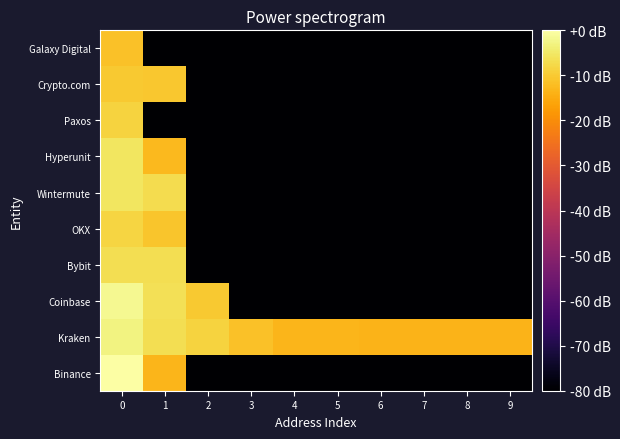

Reading right to left, list all the values displayed in this chart.

Binance: 9=-80.0	8=-80.0	7=-80.0	6=-80.0	5=-80.0	4=-80.0	3=-80.0	2=-80.0	1=-13.4	0=0.0
Kraken: 9=-13.5	8=-13.5	7=-13.5	6=-13.4	5=-13.3	4=-13.2	3=-11.5	2=-8.7	1=-6.6	0=-2.9
Coinbase: 9=-80.0	8=-80.0	7=-80.0	6=-80.0	5=-80.0	4=-80.0	3=-80.0	2=-10.3	1=-6.4	0=-1.7
Bybit: 9=-80.0	8=-80.0	7=-80.0	6=-80.0	5=-80.0	4=-80.0	3=-80.0	2=-80.0	1=-6.7	0=-6.6
OKX: 9=-80.0	8=-80.0	7=-80.0	6=-80.0	5=-80.0	4=-80.0	3=-80.0	2=-80.0	1=-10.9	0=-8.2
Wintermute: 9=-80.0	8=-80.0	7=-80.0	6=-80.0	5=-80.0	4=-80.0	3=-80.0	2=-80.0	1=-7.1	0=-5.5
Hyperunit: 9=-80.0	8=-80.0	7=-80.0	6=-80.0	5=-80.0	4=-80.0	3=-80.0	2=-80.0	1=-12.8	0=-5.5
Paxos: 9=-80.0	8=-80.0	7=-80.0	6=-80.0	5=-80.0	4=-80.0	3=-80.0	2=-80.0	1=-80.0	0=-8.7
Crypto.com: 9=-80.0	8=-80.0	7=-80.0	6=-80.0	5=-80.0	4=-80.0	3=-80.0	2=-80.0	1=-10.3	0=-10.2
Galaxy Digital: 9=-80.0	8=-80.0	7=-80.0	6=-80.0	5=-80.0	4=-80.0	3=-80.0	2=-80.0	1=-80.0	0=-11.3